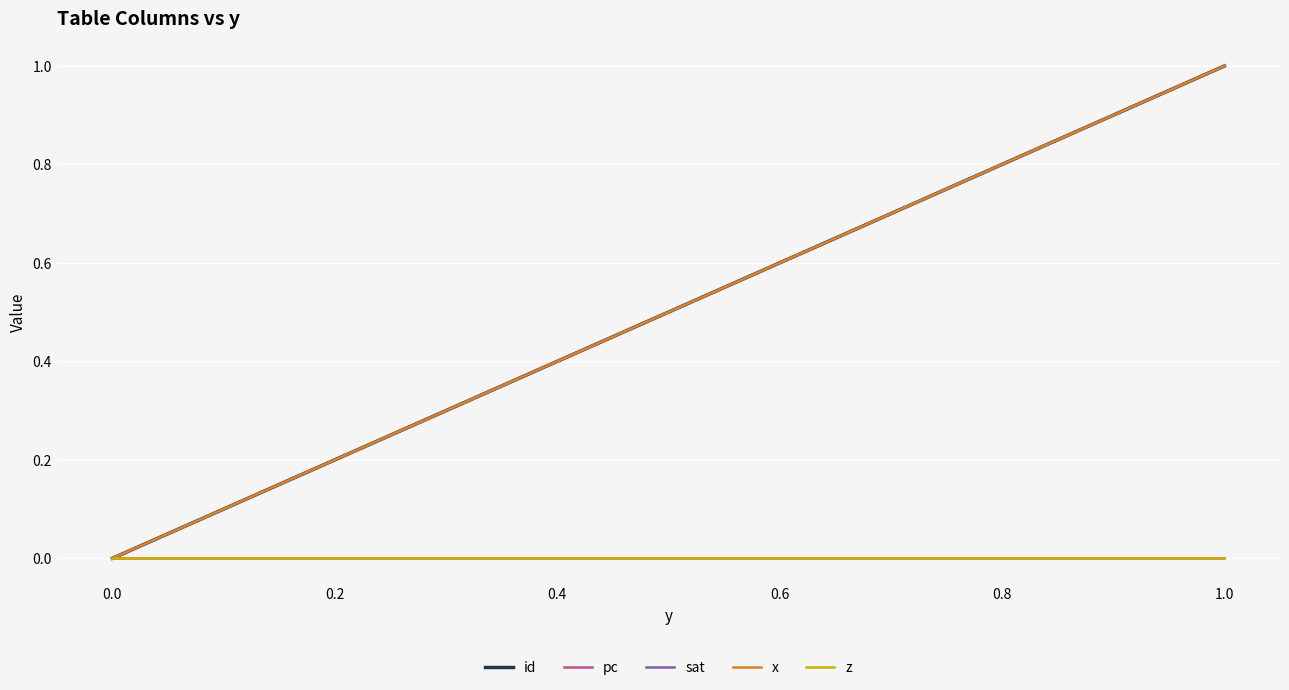

How many lines are shown in the chart?

5